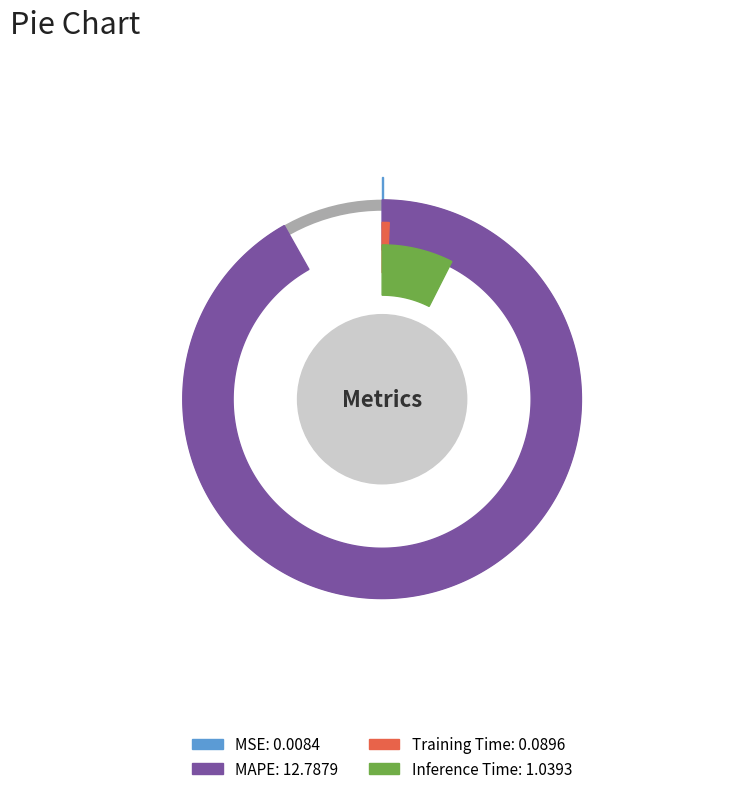

What is the change in value from MAPE to Training Time?

-12.7